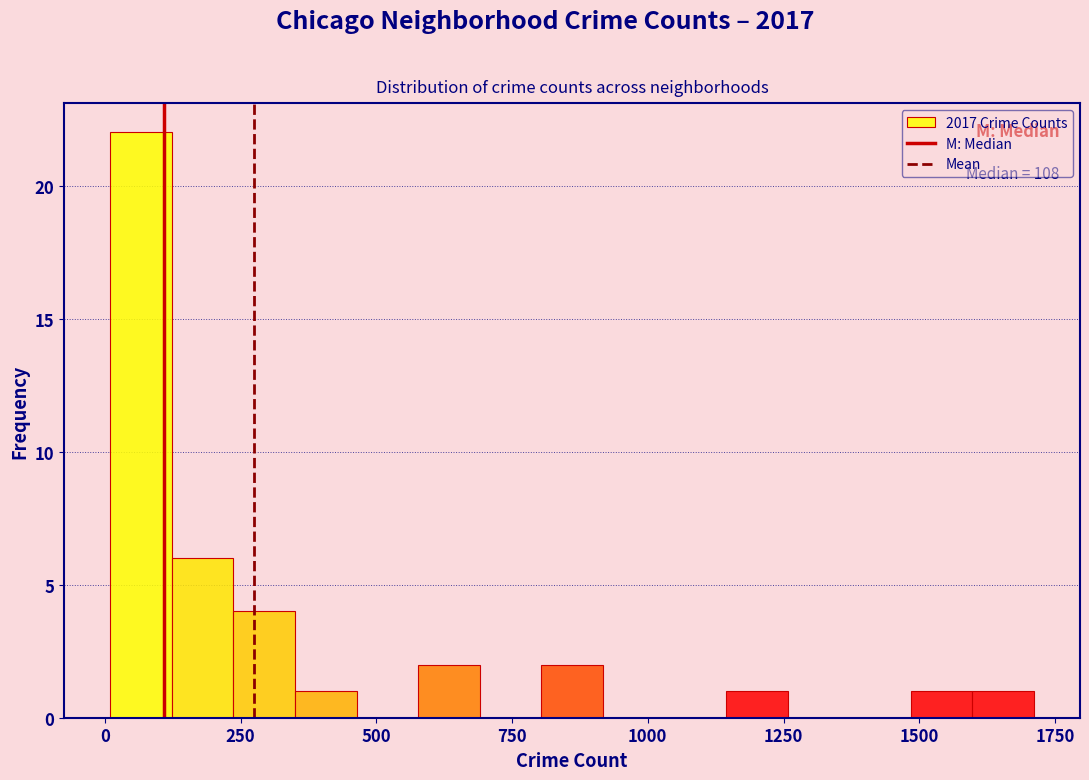

Read against the x-axis, roughly where is the centre of the tallest bar?

50